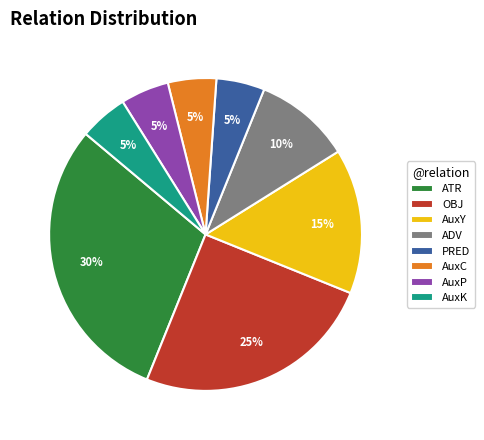

Is it true that AuxP is 1% of the pie?

False